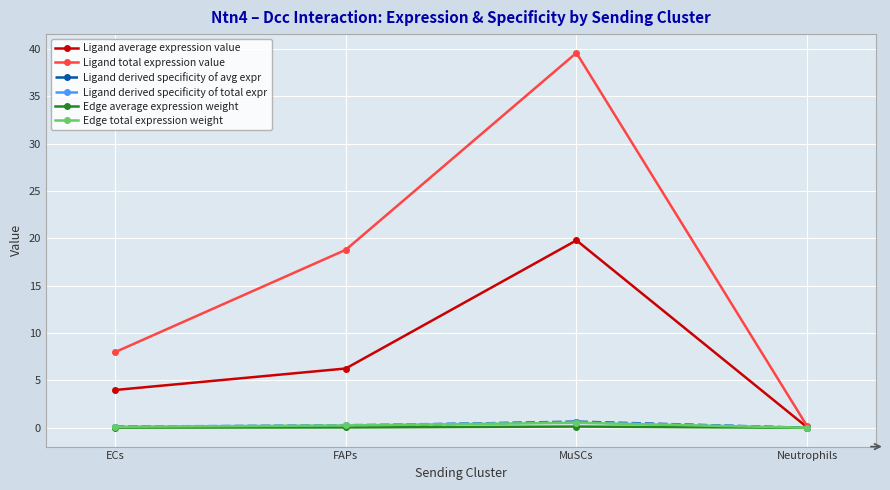

What is the greatest value displayed?

39.6